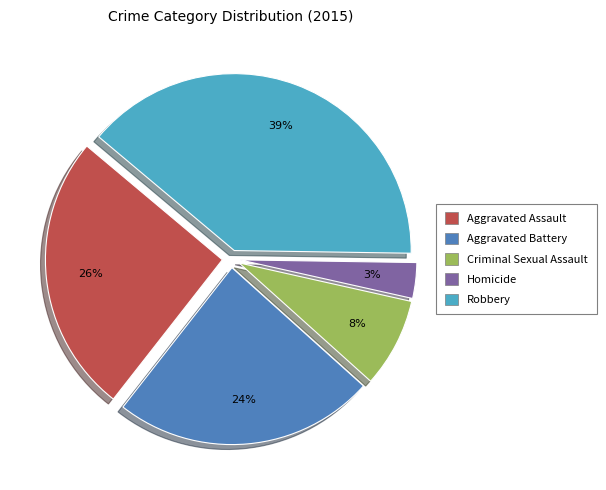

Which category has the smallest portion of the pie?

Homicide